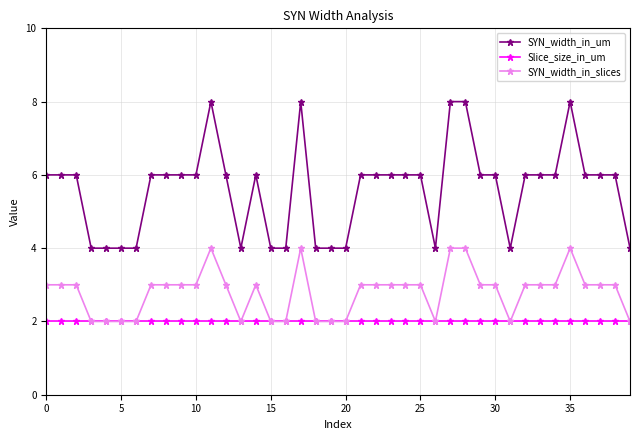

What is the value of the SYN_width_in_um point at the 10th from the left?

6